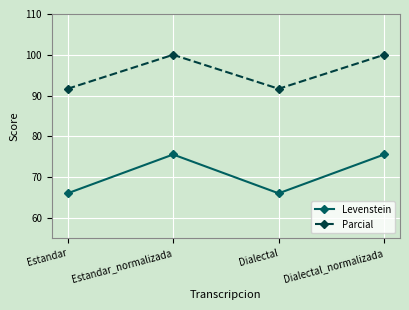

True or false: Levenstein has a value of 29.3 at Estandar.

False